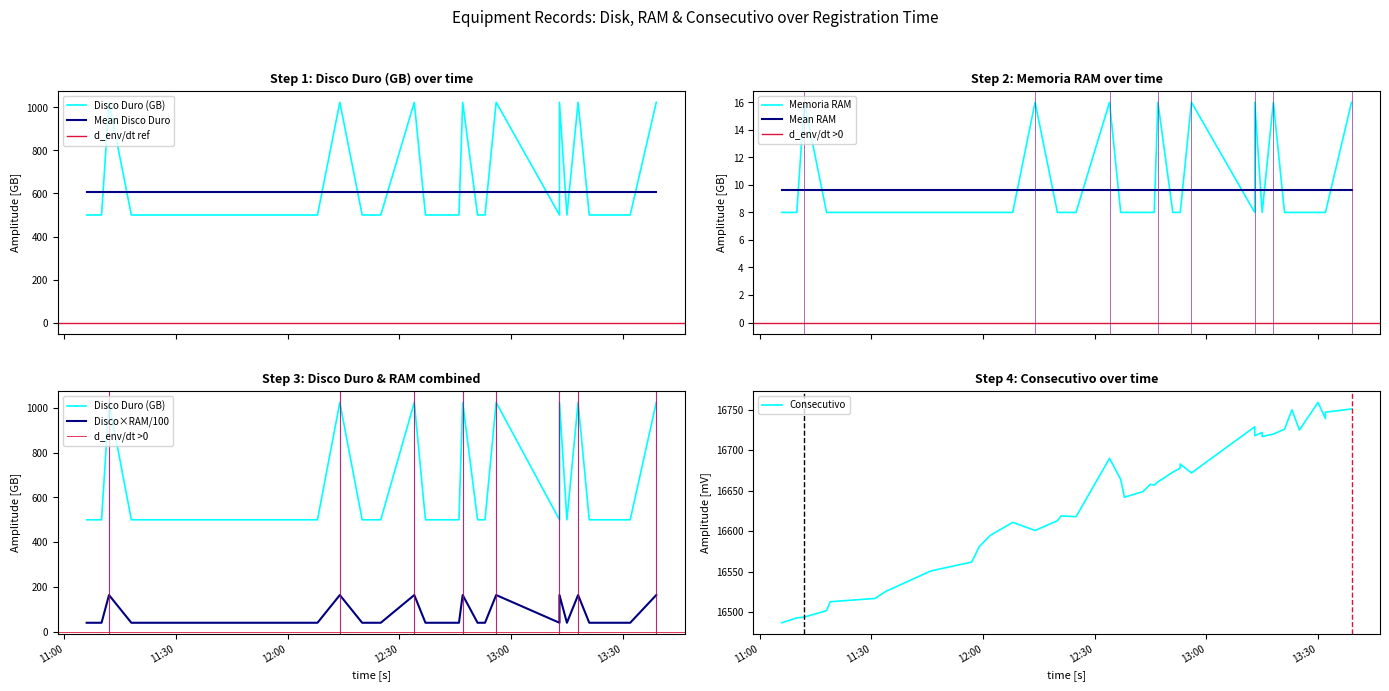

What is the average value of the Memoria RAM series?

10